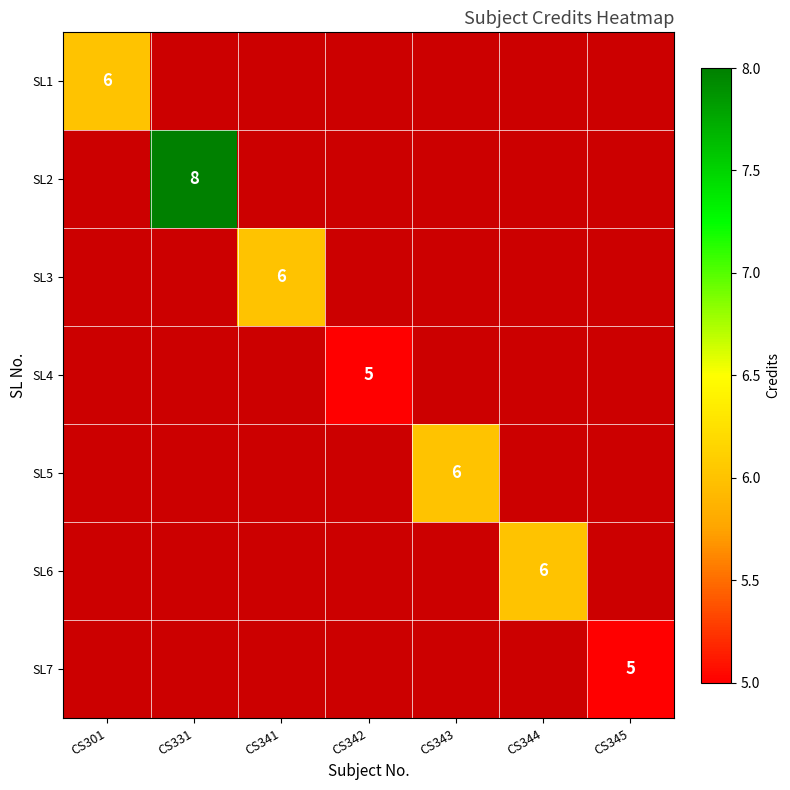

Rank the series at CS344 from lowest to highest value.

SL1, SL2, SL3, SL4, SL5, SL6, SL7